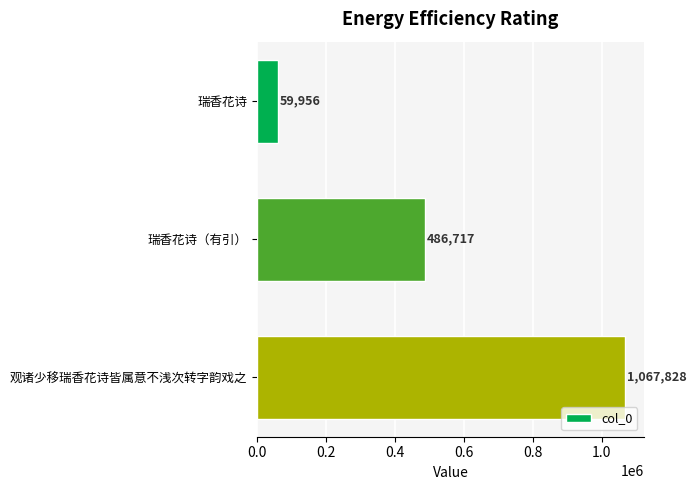

What is the change in value from 瑞香花诗 to 观诸少移瑞香花诗皆属意不浅次转字韵戏之?

+1007872